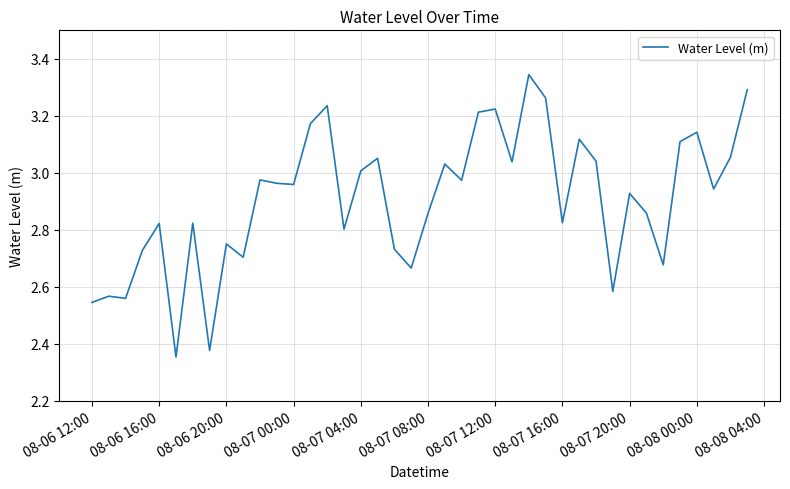

What is the difference between the maximum and minimum values?

1.0